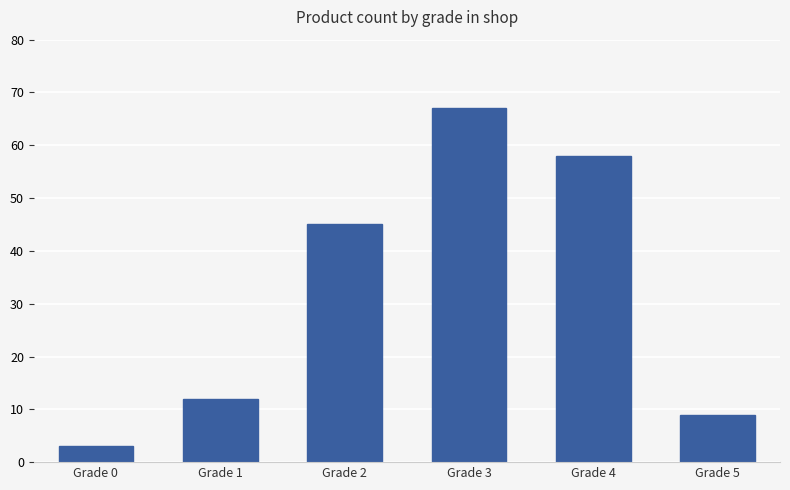

What is the greatest value displayed?

67